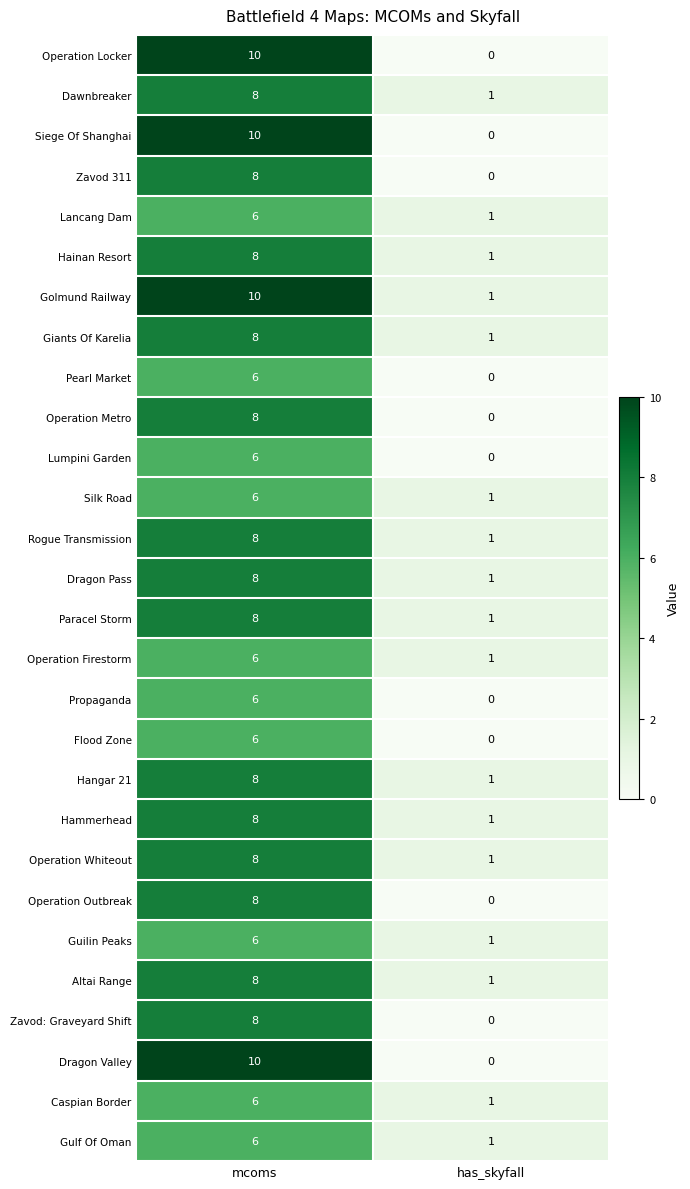

At which label is Guilin Peaks closest to 3?

has_skyfall